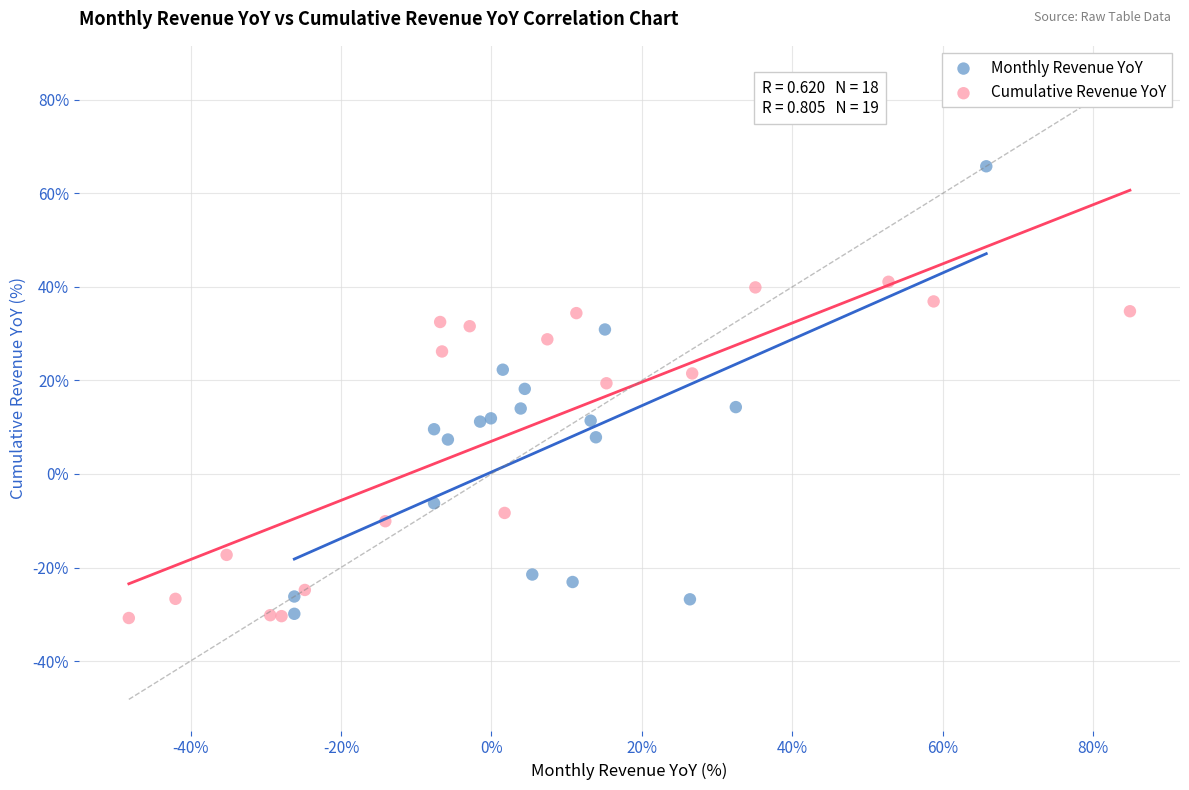

Which series has the largest Y range (max minus min)?

Monthly Revenue YoY